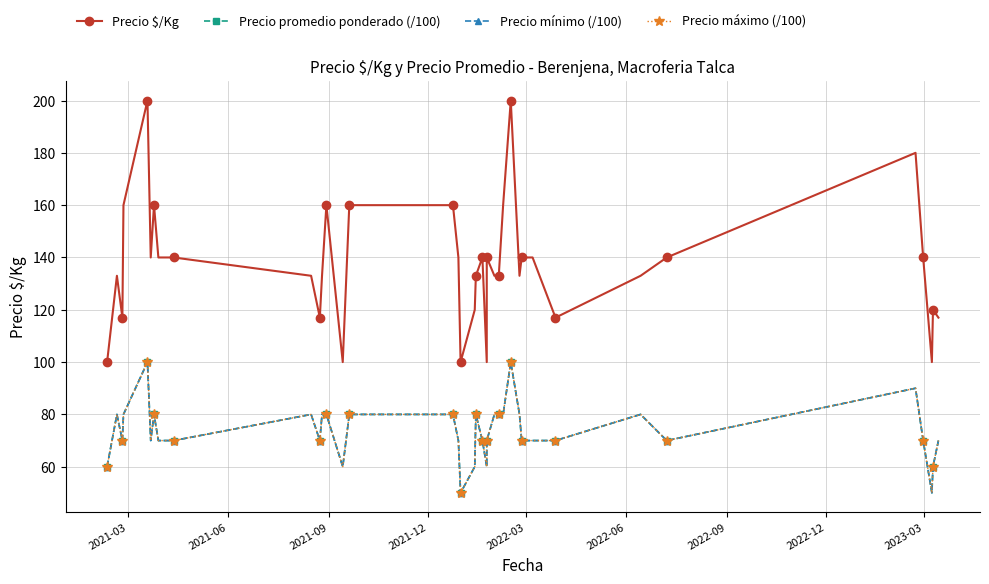

The value of Precio promedio ponderado (/100) at 2022-09 is 119. True or false?

False